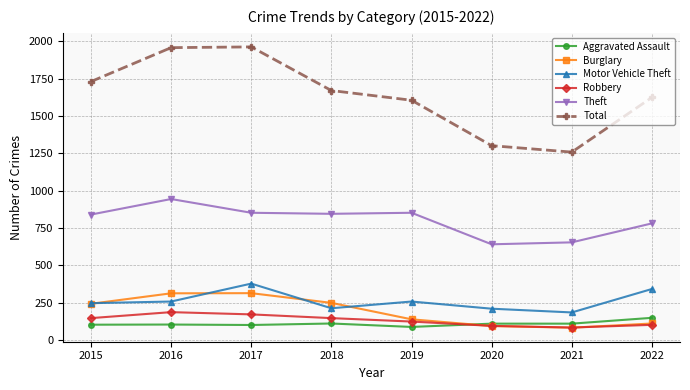

What is the value of the Motor Vehicle Theft point at the 5th from the left?

258